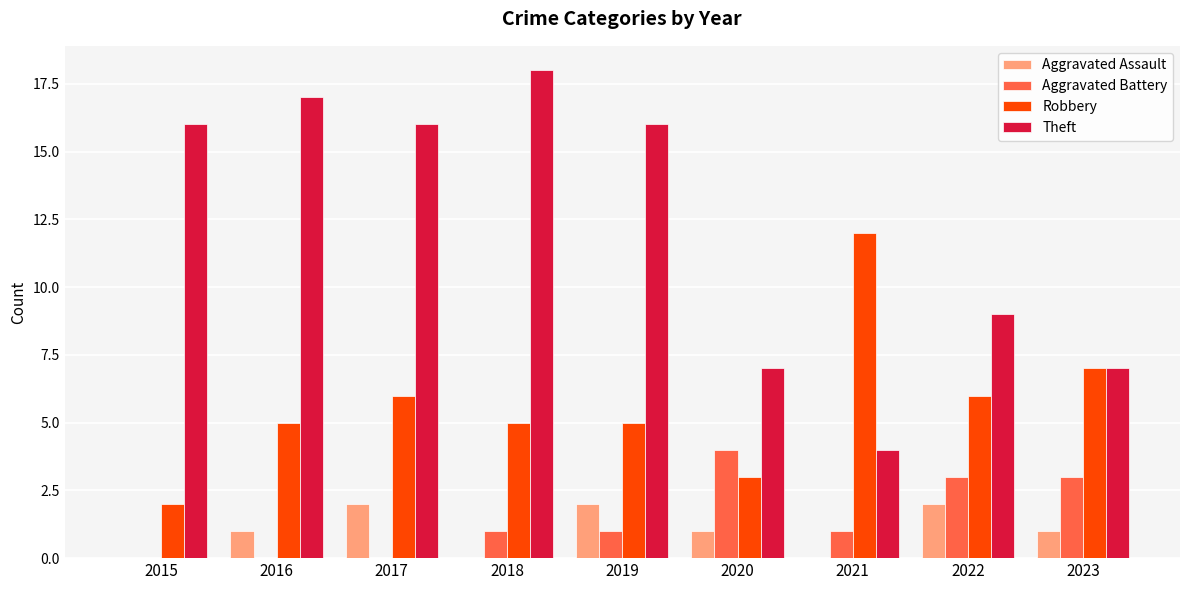

Where is Theft nearest to the value 11?

2022